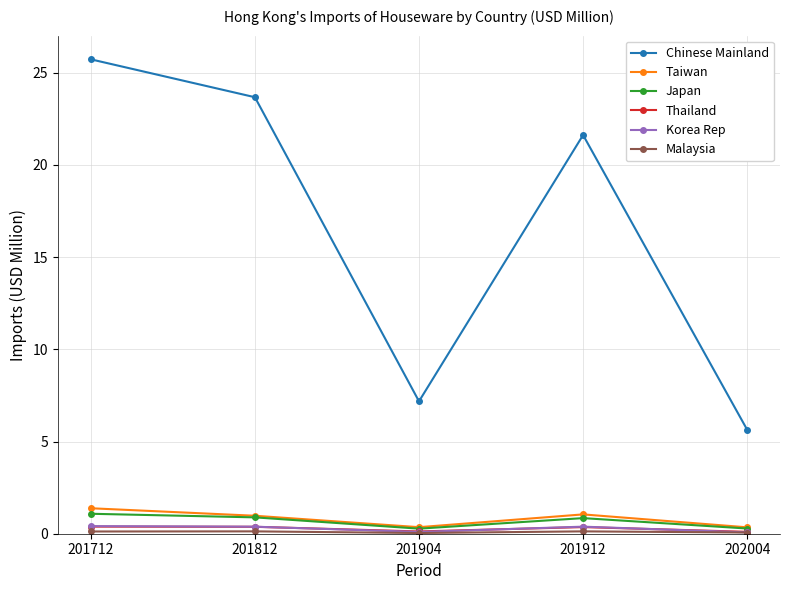

How many distinct data groups are displayed?

6